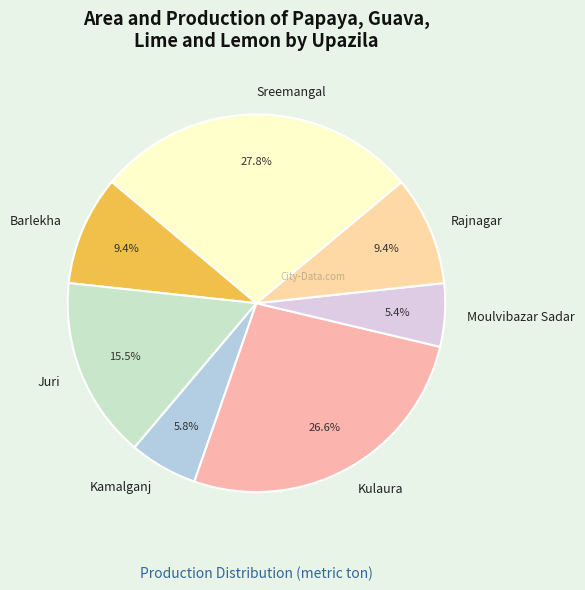

What percentage is NOT represented by Kulaura?

73.4%